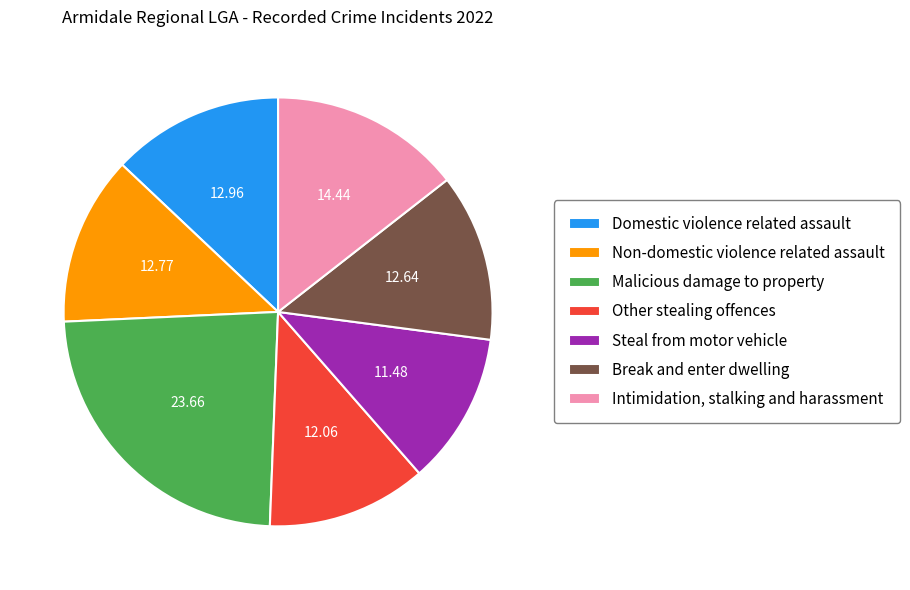

Between Break and enter dwelling and Steal from motor vehicle, which is larger?

Break and enter dwelling